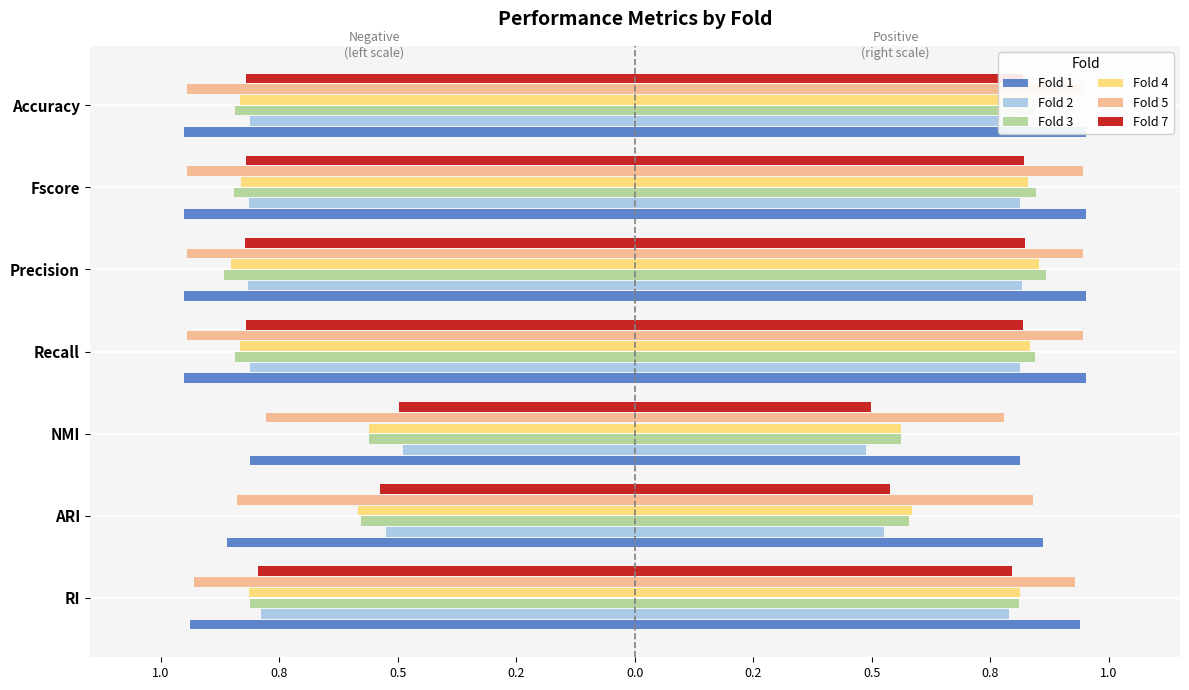

How many groups of bars are there?

7